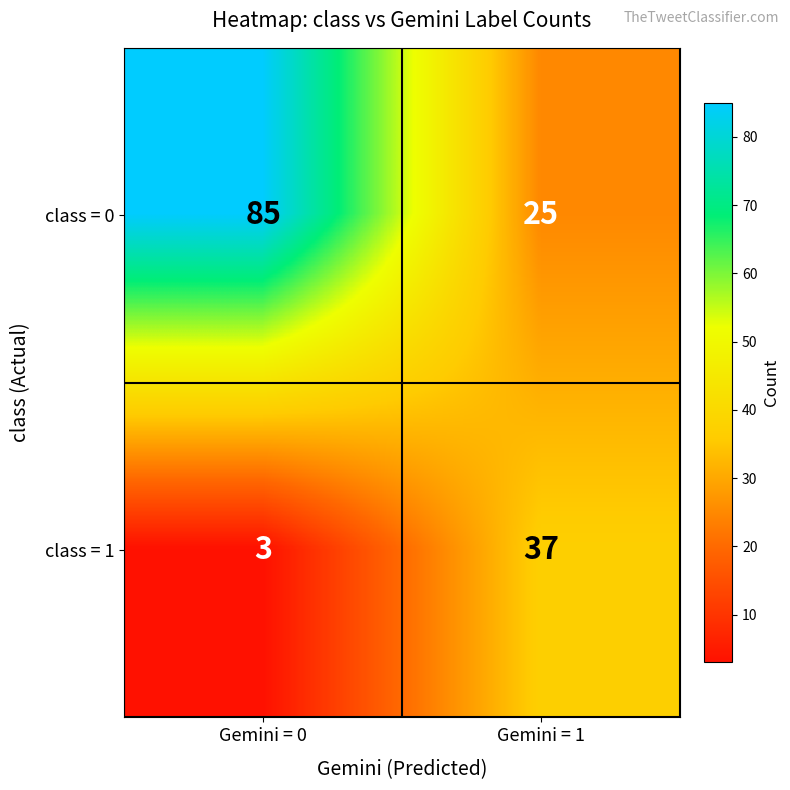

Reading right to left, what are all the values shown in this chart?

class = 0: Gemini = 1=25	Gemini = 0=85
class = 1: Gemini = 1=37	Gemini = 0=3